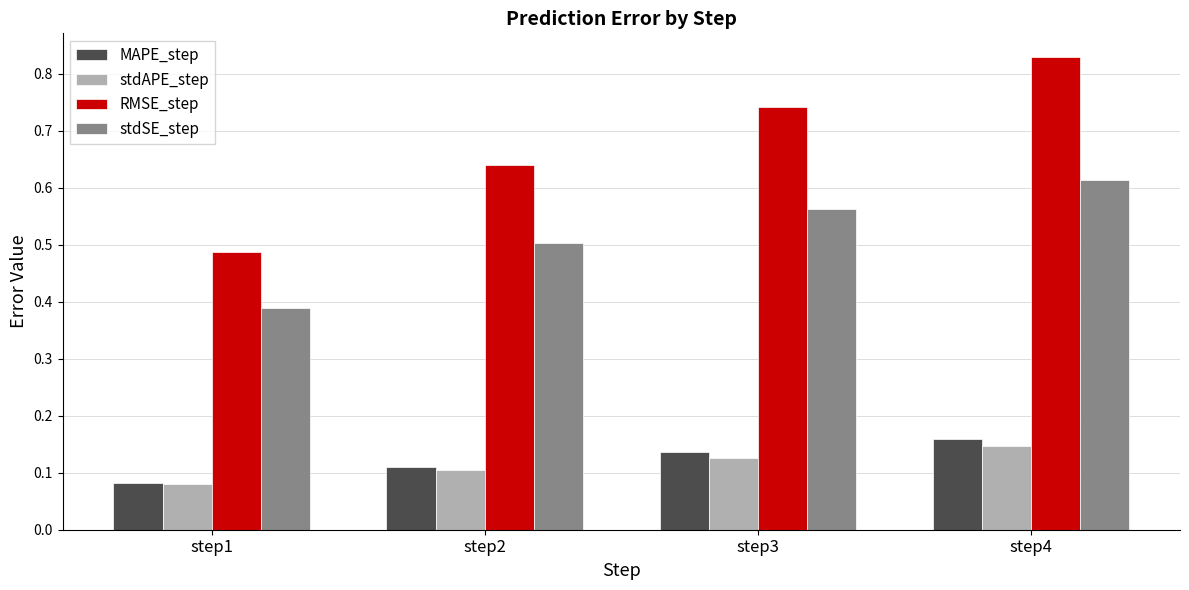

How many bars are there in total?

16